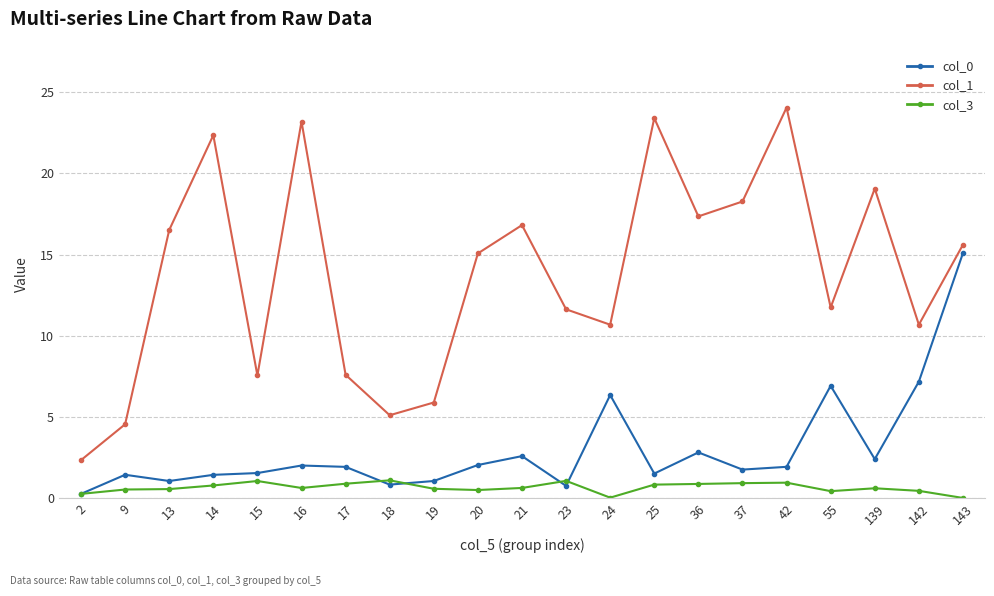

Is the value of col_1 at 143 greater than the value of col_3 at 139?

Yes